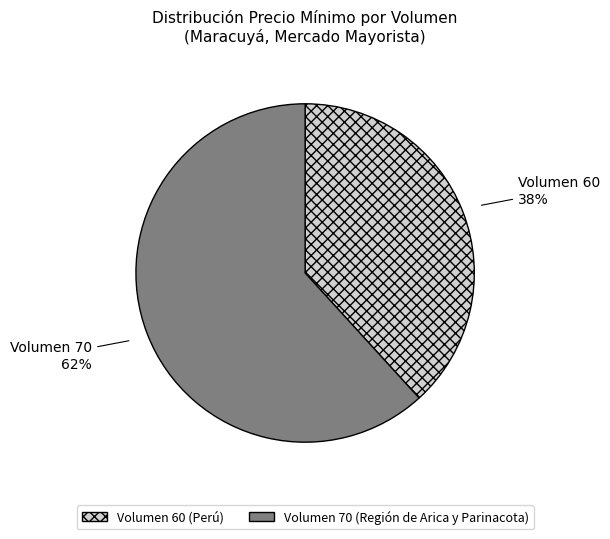

To the nearest percent, what is the average slice percentage?

50%